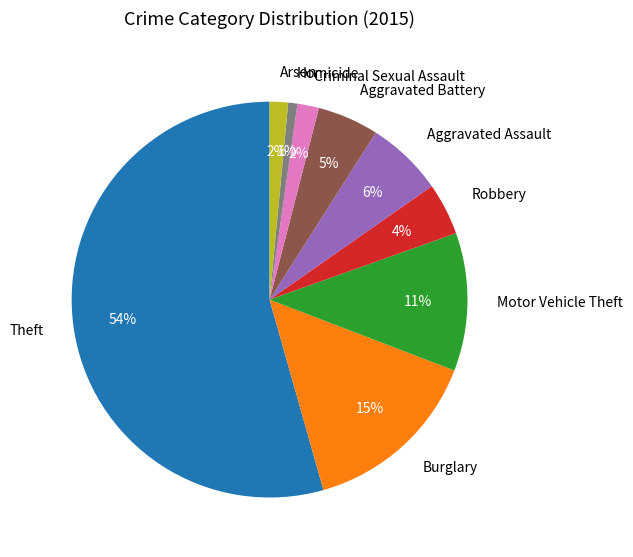

Between Motor Vehicle Theft and Robbery, which is larger?

Motor Vehicle Theft